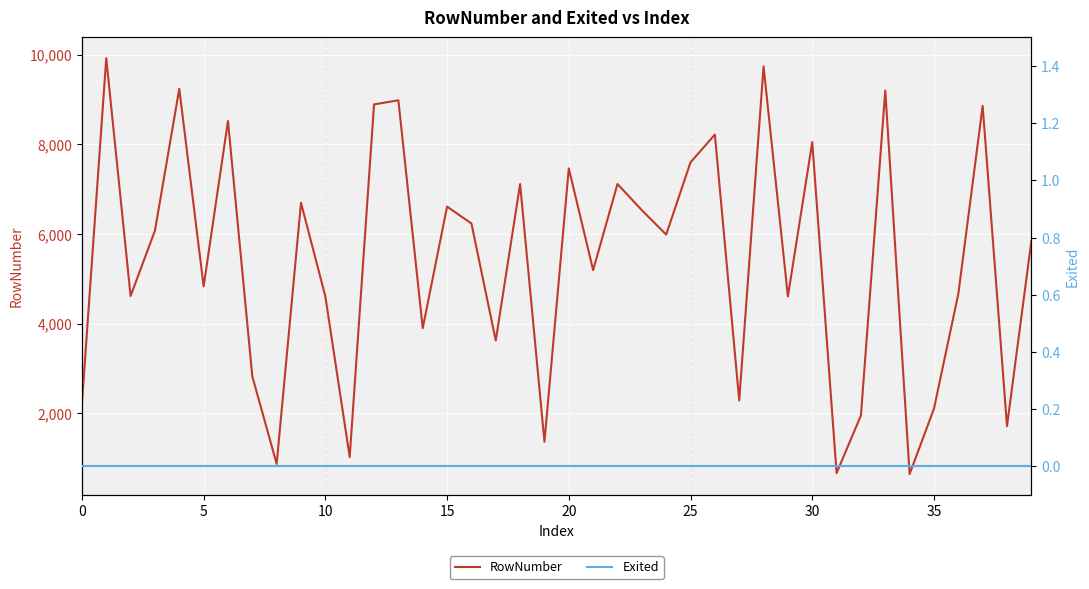

Rank the series at 32 from highest to lowest value.

RowNumber, Exited